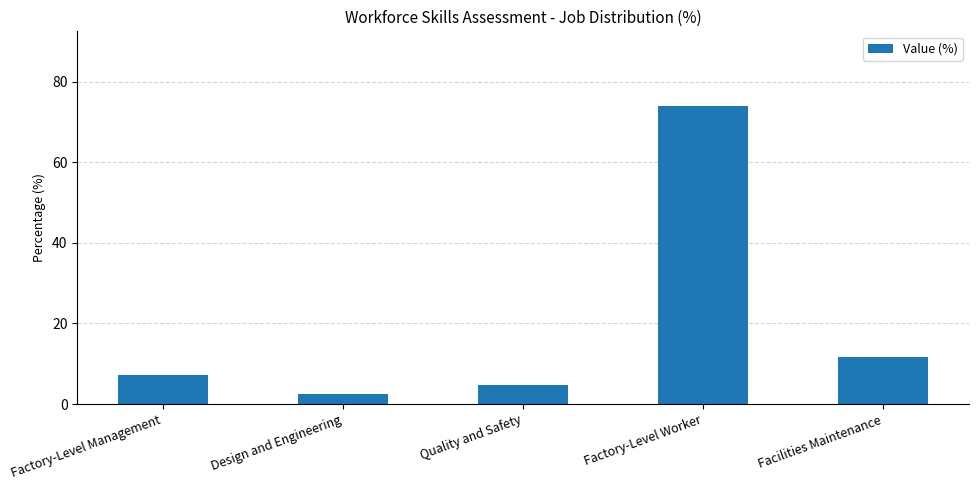

Reading left to right, list all the values displayed in this chart.

7.1	2.4	4.7	74.0	11.8